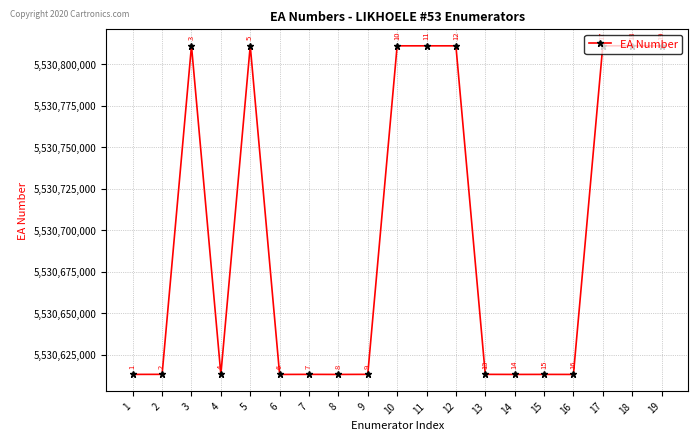

Is it true that the value at 5 is 7833456981?

False